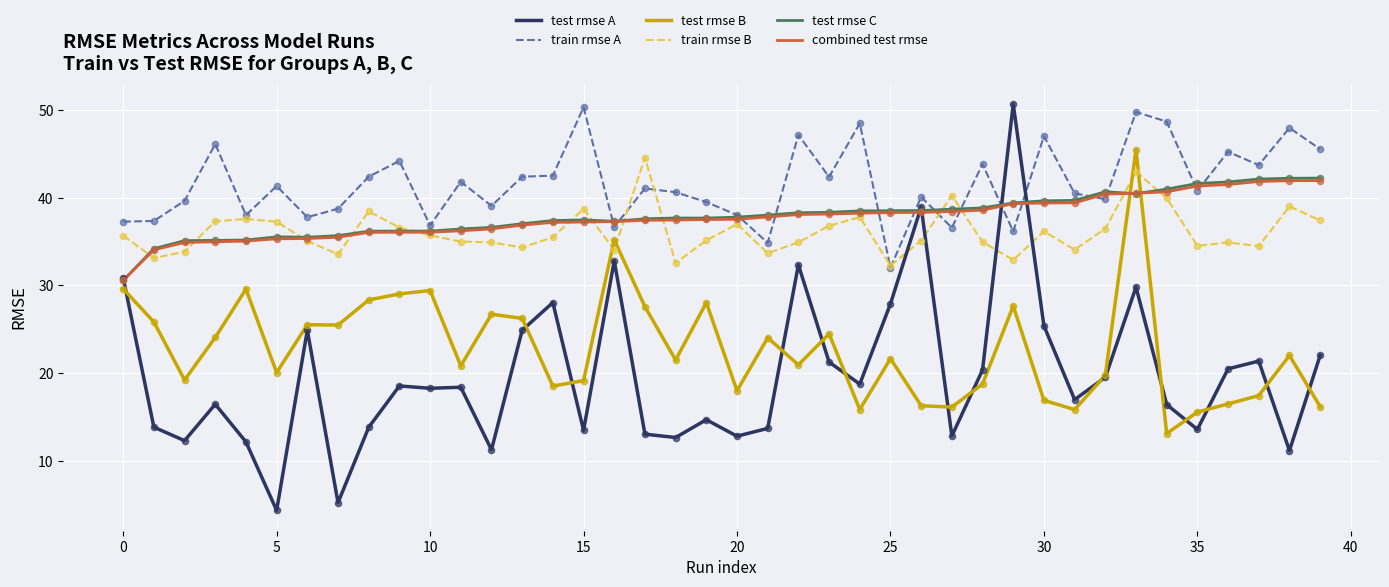

Which series has the widest spread of values?

test rmse A